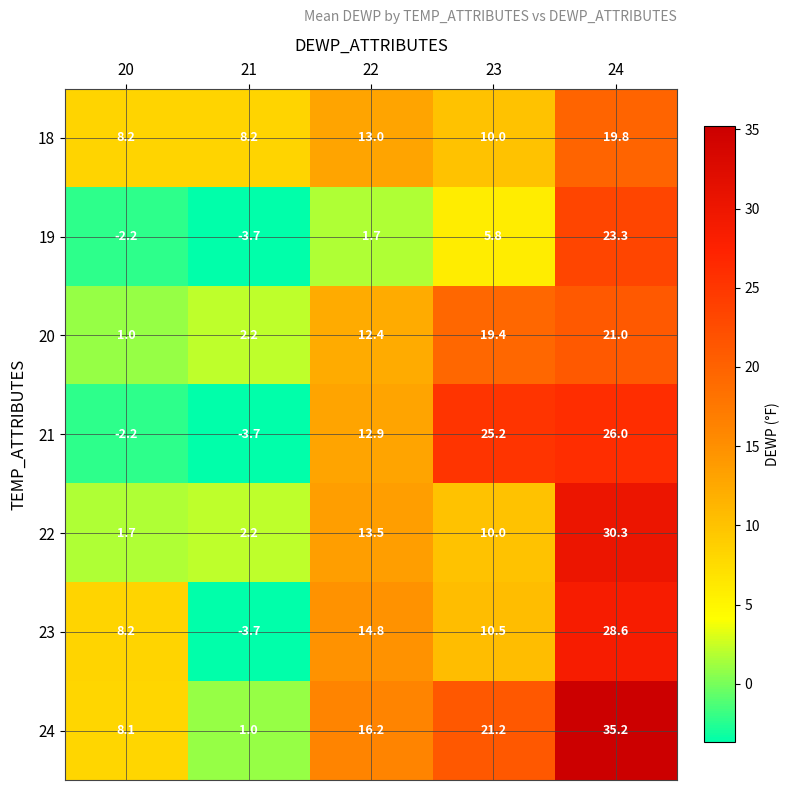

Rank the series by their maximum value, from lowest to highest.

18, 20, 19, 21, 23, 22, 24